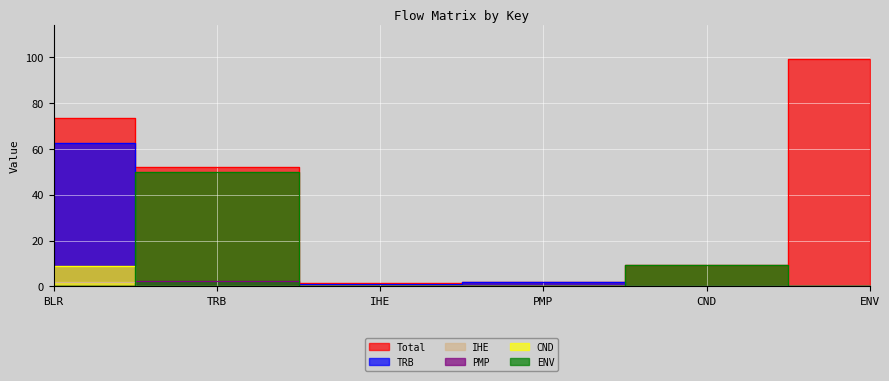

How many distinct data groups are displayed?

6